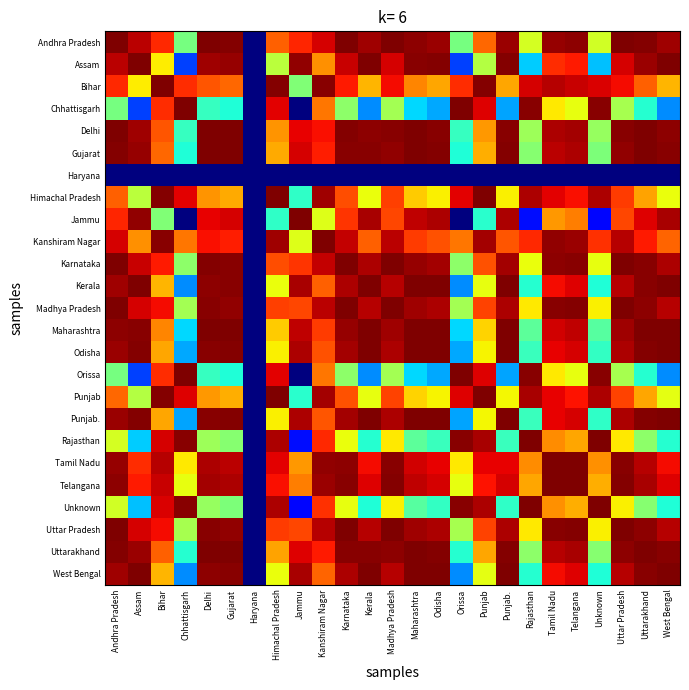

Reading right to left, extract all data points from this chart.

Andhra Pradesh: West Bengal=1.0	Uttarakhand=1.0	Uttar Pradesh=1.0	Unknown=0.6	Telangana=1.0	Tamil Nadu=1.0	Rajasthan=0.6	Punjab.=1.0	Punjab=0.8	Orissa=0.5	Odisha=1.0	Maharashtra=1.0	Madhya Pradesh=1.0	Kerala=1.0	Karnataka=1.0	Kanshiram Nagar=0.9	Jammu=0.9	Himachal Pradesh=0.8	Haryana=0.0	Gujarat=1.0	Delhi=1.0	Chhattisgarh=0.5	Bihar=0.9	Assam=0.9	Andhra Pradesh=1.0
Assam: West Bengal=1.0	Uttarakhand=1.0	Uttar Pradesh=0.9	Unknown=0.3	Telangana=0.9	Tamil Nadu=0.9	Rajasthan=0.3	Punjab.=1.0	Punjab=0.6	Orissa=0.2	Odisha=1.0	Maharashtra=1.0	Madhya Pradesh=0.9	Kerala=1.0	Karnataka=0.9	Kanshiram Nagar=0.8	Jammu=1.0	Himachal Pradesh=0.6	Haryana=0.0	Gujarat=1.0	Delhi=1.0	Chhattisgarh=0.2	Bihar=0.7	Assam=1.0	Andhra Pradesh=0.9
Bihar: West Bengal=0.7	Uttarakhand=0.8	Uttar Pradesh=0.9	Unknown=0.9	Telangana=0.9	Tamil Nadu=1.0	Rajasthan=0.9	Punjab.=0.7	Punjab=1.0	Orissa=0.9	Odisha=0.7	Maharashtra=0.8	Madhya Pradesh=0.9	Kerala=0.7	Karnataka=0.9	Kanshiram Nagar=1.0	Jammu=0.5	Himachal Pradesh=1.0	Haryana=0.0	Gujarat=0.8	Delhi=0.8	Chhattisgarh=0.9	Bihar=1.0	Assam=0.7	Andhra Pradesh=0.9
Chhattisgarh: West Bengal=0.3	Uttarakhand=0.4	Uttar Pradesh=0.6	Unknown=1.0	Telangana=0.6	Tamil Nadu=0.7	Rajasthan=1.0	Punjab.=0.3	Punjab=0.9	Orissa=1.0	Odisha=0.3	Maharashtra=0.3	Madhya Pradesh=0.5	Kerala=0.3	Karnataka=0.5	Kanshiram Nagar=0.8	Jammu=0.0	Himachal Pradesh=0.9	Haryana=0.0	Gujarat=0.4	Delhi=0.4	Chhattisgarh=1.0	Bihar=0.9	Assam=0.2	Andhra Pradesh=0.5
Delhi: West Bengal=1.0	Uttarakhand=1.0	Uttar Pradesh=1.0	Unknown=0.5	Telangana=1.0	Tamil Nadu=1.0	Rajasthan=0.5	Punjab.=1.0	Punjab=0.7	Orissa=0.4	Odisha=1.0	Maharashtra=1.0	Madhya Pradesh=1.0	Kerala=1.0	Karnataka=1.0	Kanshiram Nagar=0.9	Jammu=0.9	Himachal Pradesh=0.8	Haryana=0.0	Gujarat=1.0	Delhi=1.0	Chhattisgarh=0.4	Bihar=0.8	Assam=1.0	Andhra Pradesh=1.0
Gujarat: West Bengal=1.0	Uttarakhand=1.0	Uttar Pradesh=1.0	Unknown=0.5	Telangana=1.0	Tamil Nadu=0.9	Rajasthan=0.5	Punjab.=1.0	Punjab=0.7	Orissa=0.4	Odisha=1.0	Maharashtra=1.0	Madhya Pradesh=1.0	Kerala=1.0	Karnataka=1.0	Kanshiram Nagar=0.9	Jammu=0.9	Himachal Pradesh=0.7	Haryana=0.0	Gujarat=1.0	Delhi=1.0	Chhattisgarh=0.4	Bihar=0.8	Assam=1.0	Andhra Pradesh=1.0
Haryana: West Bengal=0.0	Uttarakhand=0.0	Uttar Pradesh=0.0	Unknown=0.0	Telangana=0.0	Tamil Nadu=0.0	Rajasthan=0.0	Punjab.=0.0	Punjab=0.0	Orissa=0.0	Odisha=0.0	Maharashtra=0.0	Madhya Pradesh=0.0	Kerala=0.0	Karnataka=0.0	Kanshiram Nagar=0.0	Jammu=0.0	Himachal Pradesh=0.0	Haryana=0.0	Gujarat=0.0	Delhi=0.0	Chhattisgarh=0.0	Bihar=0.0	Assam=0.0	Andhra Pradesh=0.0
Himachal Pradesh: West Bengal=0.6	Uttarakhand=0.7	Uttar Pradesh=0.8	Unknown=1.0	Telangana=0.9	Tamil Nadu=0.9	Rajasthan=1.0	Punjab.=0.7	Punjab=1.0	Orissa=0.9	Odisha=0.7	Maharashtra=0.7	Madhya Pradesh=0.8	Kerala=0.6	Karnataka=0.8	Kanshiram Nagar=1.0	Jammu=0.4	Himachal Pradesh=1.0	Haryana=0.0	Gujarat=0.7	Delhi=0.8	Chhattisgarh=0.9	Bihar=1.0	Assam=0.6	Andhra Pradesh=0.8
Jammu: West Bengal=1.0	Uttarakhand=0.9	Uttar Pradesh=0.8	Unknown=0.1	Telangana=0.8	Tamil Nadu=0.7	Rajasthan=0.1	Punjab.=1.0	Punjab=0.4	Orissa=0.0	Odisha=1.0	Maharashtra=0.9	Madhya Pradesh=0.8	Kerala=1.0	Karnataka=0.9	Kanshiram Nagar=0.6	Jammu=1.0	Himachal Pradesh=0.4	Haryana=0.0	Gujarat=0.9	Delhi=0.9	Chhattisgarh=0.0	Bihar=0.5	Assam=1.0	Andhra Pradesh=0.9
Kanshiram Nagar: West Bengal=0.8	Uttarakhand=0.9	Uttar Pradesh=0.9	Unknown=0.9	Telangana=1.0	Tamil Nadu=1.0	Rajasthan=0.9	Punjab.=0.8	Punjab=1.0	Orissa=0.8	Odisha=0.8	Maharashtra=0.8	Madhya Pradesh=0.9	Kerala=0.8	Karnataka=0.9	Kanshiram Nagar=1.0	Jammu=0.6	Himachal Pradesh=1.0	Haryana=0.0	Gujarat=0.9	Delhi=0.9	Chhattisgarh=0.8	Bihar=1.0	Assam=0.8	Andhra Pradesh=0.9
Karnataka: West Bengal=1.0	Uttarakhand=1.0	Uttar Pradesh=1.0	Unknown=0.6	Telangana=1.0	Tamil Nadu=1.0	Rajasthan=0.6	Punjab.=1.0	Punjab=0.8	Orissa=0.5	Odisha=1.0	Maharashtra=1.0	Madhya Pradesh=1.0	Kerala=1.0	Karnataka=1.0	Kanshiram Nagar=0.9	Jammu=0.9	Himachal Pradesh=0.8	Haryana=0.0	Gujarat=1.0	Delhi=1.0	Chhattisgarh=0.5	Bihar=0.9	Assam=0.9	Andhra Pradesh=1.0
Kerala: West Bengal=1.0	Uttarakhand=1.0	Uttar Pradesh=1.0	Unknown=0.4	Telangana=0.9	Tamil Nadu=0.9	Rajasthan=0.4	Punjab.=1.0	Punjab=0.6	Orissa=0.3	Odisha=1.0	Maharashtra=1.0	Madhya Pradesh=1.0	Kerala=1.0	Karnataka=1.0	Kanshiram Nagar=0.8	Jammu=1.0	Himachal Pradesh=0.6	Haryana=0.0	Gujarat=1.0	Delhi=1.0	Chhattisgarh=0.3	Bihar=0.7	Assam=1.0	Andhra Pradesh=1.0
Madhya Pradesh: West Bengal=1.0	Uttarakhand=1.0	Uttar Pradesh=1.0	Unknown=0.7	Telangana=1.0	Tamil Nadu=1.0	Rajasthan=0.7	Punjab.=1.0	Punjab=0.8	Orissa=0.5	Odisha=1.0	Maharashtra=1.0	Madhya Pradesh=1.0	Kerala=1.0	Karnataka=1.0	Kanshiram Nagar=0.9	Jammu=0.8	Himachal Pradesh=0.8	Haryana=0.0	Gujarat=1.0	Delhi=1.0	Chhattisgarh=0.5	Bihar=0.9	Assam=0.9	Andhra Pradesh=1.0
Maharashtra: West Bengal=1.0	Uttarakhand=1.0	Uttar Pradesh=1.0	Unknown=0.5	Telangana=0.9	Tamil Nadu=0.9	Rajasthan=0.5	Punjab.=1.0	Punjab=0.7	Orissa=0.3	Odisha=1.0	Maharashtra=1.0	Madhya Pradesh=1.0	Kerala=1.0	Karnataka=1.0	Kanshiram Nagar=0.8	Jammu=0.9	Himachal Pradesh=0.7	Haryana=0.0	Gujarat=1.0	Delhi=1.0	Chhattisgarh=0.3	Bihar=0.8	Assam=1.0	Andhra Pradesh=1.0
Odisha: West Bengal=1.0	Uttarakhand=1.0	Uttar Pradesh=1.0	Unknown=0.4	Telangana=0.9	Tamil Nadu=0.9	Rajasthan=0.4	Punjab.=1.0	Punjab=0.6	Orissa=0.3	Odisha=1.0	Maharashtra=1.0	Madhya Pradesh=1.0	Kerala=1.0	Karnataka=1.0	Kanshiram Nagar=0.8	Jammu=1.0	Himachal Pradesh=0.7	Haryana=0.0	Gujarat=1.0	Delhi=1.0	Chhattisgarh=0.3	Bihar=0.7	Assam=1.0	Andhra Pradesh=1.0
Orissa: West Bengal=0.3	Uttarakhand=0.4	Uttar Pradesh=0.6	Unknown=1.0	Telangana=0.6	Tamil Nadu=0.7	Rajasthan=1.0	Punjab.=0.3	Punjab=0.9	Orissa=1.0	Odisha=0.3	Maharashtra=0.3	Madhya Pradesh=0.5	Kerala=0.3	Karnataka=0.5	Kanshiram Nagar=0.8	Jammu=0.0	Himachal Pradesh=0.9	Haryana=0.0	Gujarat=0.4	Delhi=0.4	Chhattisgarh=1.0	Bihar=0.9	Assam=0.2	Andhra Pradesh=0.5
Punjab: West Bengal=0.6	Uttarakhand=0.7	Uttar Pradesh=0.8	Unknown=1.0	Telangana=0.9	Tamil Nadu=0.9	Rajasthan=1.0	Punjab.=0.6	Punjab=1.0	Orissa=0.9	Odisha=0.6	Maharashtra=0.7	Madhya Pradesh=0.8	Kerala=0.6	Karnataka=0.8	Kanshiram Nagar=1.0	Jammu=0.4	Himachal Pradesh=1.0	Haryana=0.0	Gujarat=0.7	Delhi=0.7	Chhattisgarh=0.9	Bihar=1.0	Assam=0.6	Andhra Pradesh=0.8
Punjab.: West Bengal=1.0	Uttarakhand=1.0	Uttar Pradesh=1.0	Unknown=0.4	Telangana=0.9	Tamil Nadu=0.9	Rajasthan=0.4	Punjab.=1.0	Punjab=0.6	Orissa=0.3	Odisha=1.0	Maharashtra=1.0	Madhya Pradesh=1.0	Kerala=1.0	Karnataka=1.0	Kanshiram Nagar=0.8	Jammu=1.0	Himachal Pradesh=0.7	Haryana=0.0	Gujarat=1.0	Delhi=1.0	Chhattisgarh=0.3	Bihar=0.7	Assam=1.0	Andhra Pradesh=1.0
Rajasthan: West Bengal=0.4	Uttarakhand=0.5	Uttar Pradesh=0.7	Unknown=1.0	Telangana=0.7	Tamil Nadu=0.8	Rajasthan=1.0	Punjab.=0.4	Punjab=1.0	Orissa=1.0	Odisha=0.4	Maharashtra=0.5	Madhya Pradesh=0.7	Kerala=0.4	Karnataka=0.6	Kanshiram Nagar=0.9	Jammu=0.1	Himachal Pradesh=1.0	Haryana=0.0	Gujarat=0.5	Delhi=0.5	Chhattisgarh=1.0	Bihar=0.9	Assam=0.3	Andhra Pradesh=0.6
Tamil Nadu: West Bengal=0.9	Uttarakhand=1.0	Uttar Pradesh=1.0	Unknown=0.8	Telangana=1.0	Tamil Nadu=1.0	Rajasthan=0.8	Punjab.=0.9	Punjab=0.9	Orissa=0.7	Odisha=0.9	Maharashtra=0.9	Madhya Pradesh=1.0	Kerala=0.9	Karnataka=1.0	Kanshiram Nagar=1.0	Jammu=0.7	Himachal Pradesh=0.9	Haryana=0.0	Gujarat=0.9	Delhi=1.0	Chhattisgarh=0.7	Bihar=1.0	Assam=0.9	Andhra Pradesh=1.0
Telangana: West Bengal=0.9	Uttarakhand=1.0	Uttar Pradesh=1.0	Unknown=0.7	Telangana=1.0	Tamil Nadu=1.0	Rajasthan=0.7	Punjab.=0.9	Punjab=0.9	Orissa=0.6	Odisha=0.9	Maharashtra=0.9	Madhya Pradesh=1.0	Kerala=0.9	Karnataka=1.0	Kanshiram Nagar=1.0	Jammu=0.8	Himachal Pradesh=0.9	Haryana=0.0	Gujarat=1.0	Delhi=1.0	Chhattisgarh=0.6	Bihar=0.9	Assam=0.9	Andhra Pradesh=1.0
Unknown: West Bengal=0.4	Uttarakhand=0.5	Uttar Pradesh=0.7	Unknown=1.0	Telangana=0.7	Tamil Nadu=0.8	Rajasthan=1.0	Punjab.=0.4	Punjab=1.0	Orissa=1.0	Odisha=0.4	Maharashtra=0.5	Madhya Pradesh=0.7	Kerala=0.4	Karnataka=0.6	Kanshiram Nagar=0.9	Jammu=0.1	Himachal Pradesh=1.0	Haryana=0.0	Gujarat=0.5	Delhi=0.5	Chhattisgarh=1.0	Bihar=0.9	Assam=0.3	Andhra Pradesh=0.6
Uttar Pradesh: West Bengal=1.0	Uttarakhand=1.0	Uttar Pradesh=1.0	Unknown=0.7	Telangana=1.0	Tamil Nadu=1.0	Rajasthan=0.7	Punjab.=1.0	Punjab=0.8	Orissa=0.6	Odisha=1.0	Maharashtra=1.0	Madhya Pradesh=1.0	Kerala=1.0	Karnataka=1.0	Kanshiram Nagar=0.9	Jammu=0.8	Himachal Pradesh=0.8	Haryana=0.0	Gujarat=1.0	Delhi=1.0	Chhattisgarh=0.6	Bihar=0.9	Assam=0.9	Andhra Pradesh=1.0
Uttarakhand: West Bengal=1.0	Uttarakhand=1.0	Uttar Pradesh=1.0	Unknown=0.5	Telangana=1.0	Tamil Nadu=1.0	Rajasthan=0.5	Punjab.=1.0	Punjab=0.7	Orissa=0.4	Odisha=1.0	Maharashtra=1.0	Madhya Pradesh=1.0	Kerala=1.0	Karnataka=1.0	Kanshiram Nagar=0.9	Jammu=0.9	Himachal Pradesh=0.7	Haryana=0.0	Gujarat=1.0	Delhi=1.0	Chhattisgarh=0.4	Bihar=0.8	Assam=1.0	Andhra Pradesh=1.0
West Bengal: West Bengal=1.0	Uttarakhand=1.0	Uttar Pradesh=1.0	Unknown=0.4	Telangana=0.9	Tamil Nadu=0.9	Rajasthan=0.4	Punjab.=1.0	Punjab=0.6	Orissa=0.3	Odisha=1.0	Maharashtra=1.0	Madhya Pradesh=1.0	Kerala=1.0	Karnataka=1.0	Kanshiram Nagar=0.8	Jammu=1.0	Himachal Pradesh=0.6	Haryana=0.0	Gujarat=1.0	Delhi=1.0	Chhattisgarh=0.3	Bihar=0.7	Assam=1.0	Andhra Pradesh=1.0